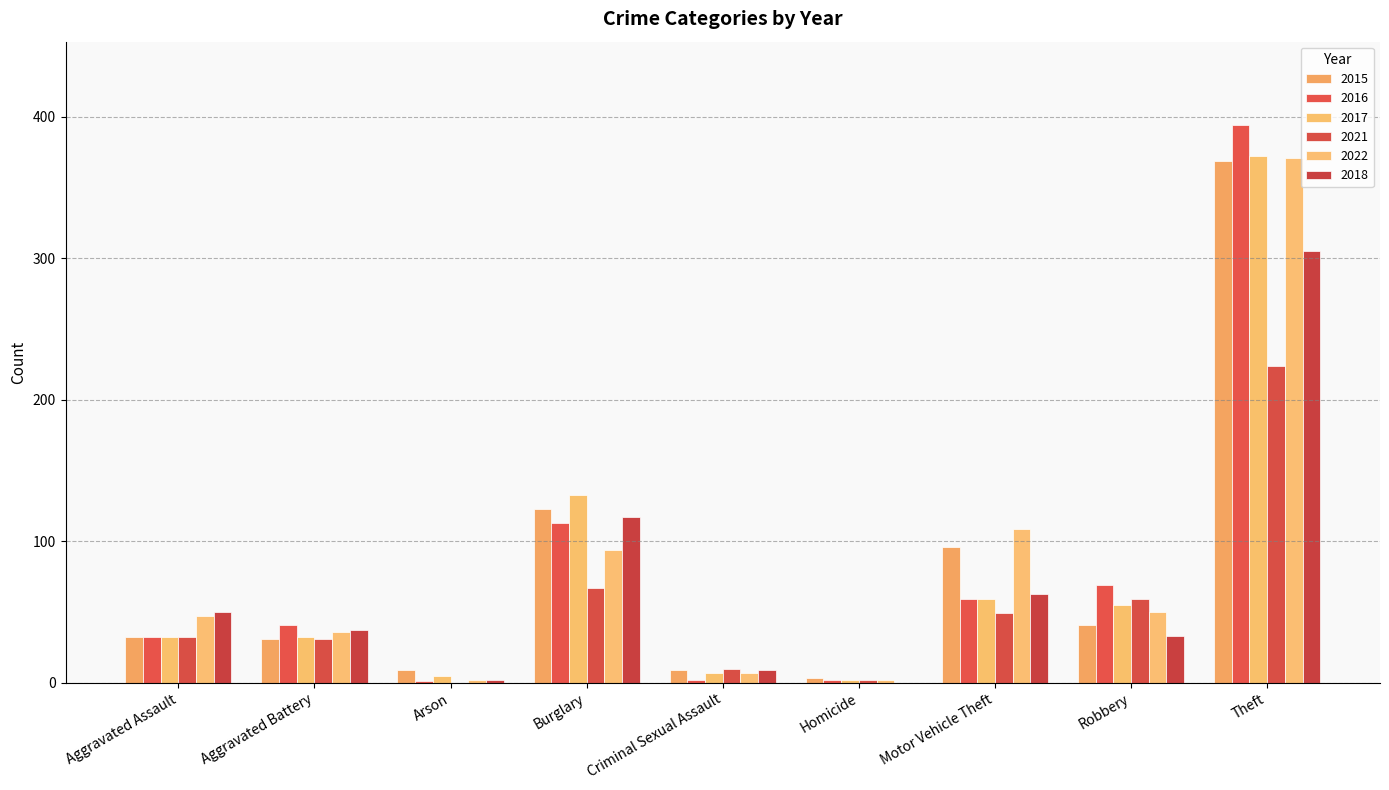

What is the highest value of the 2017 series?

372